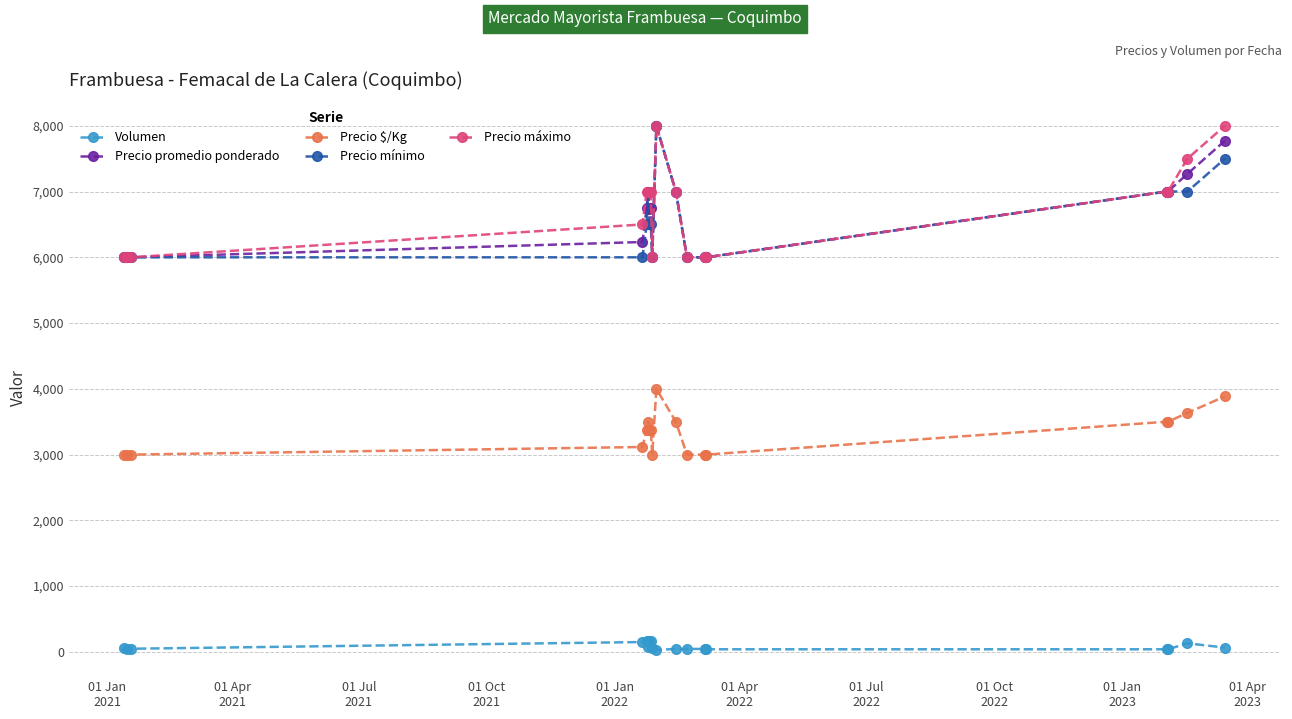

Which series has the largest total across all categories?

Precio máximo